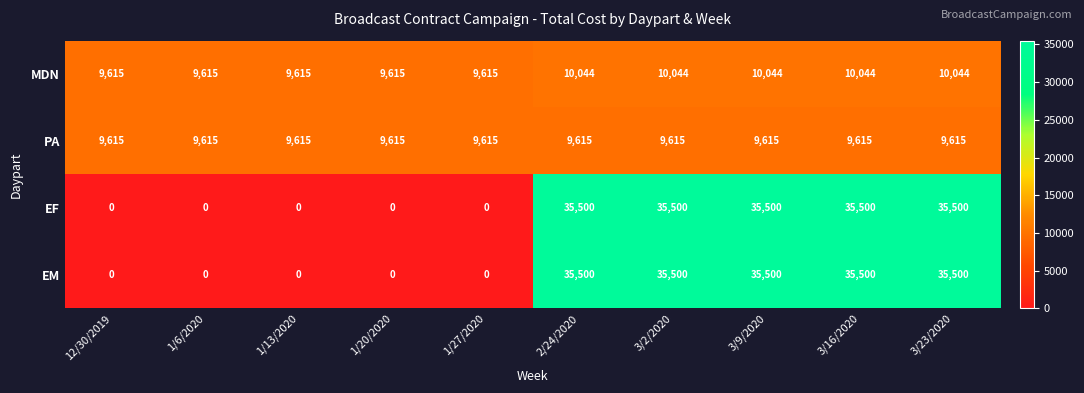

Is the value of EF at 3/23/2020 greater than the value of MDN at 2/24/2020?

Yes